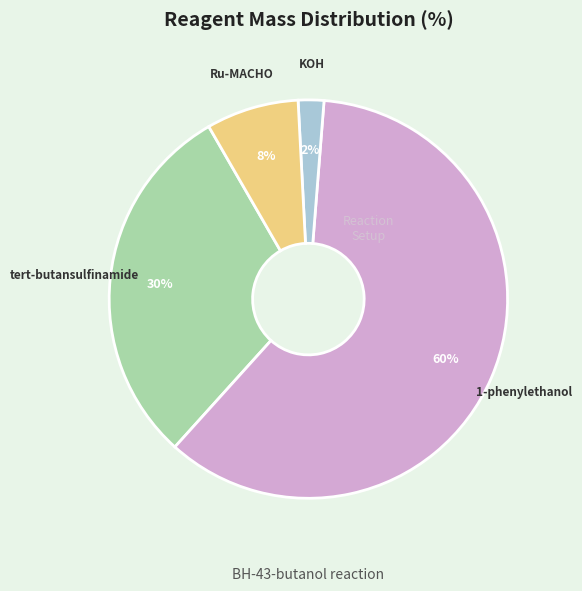

Does any single category account for the majority?

Yes